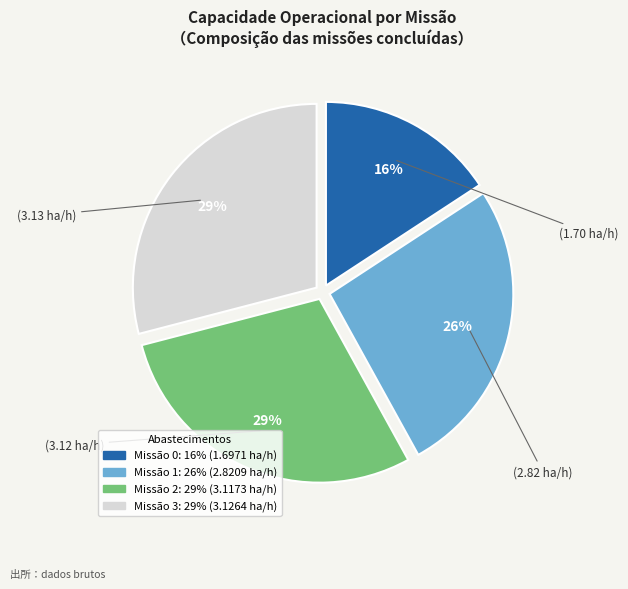

Does any single category account for the majority?

No